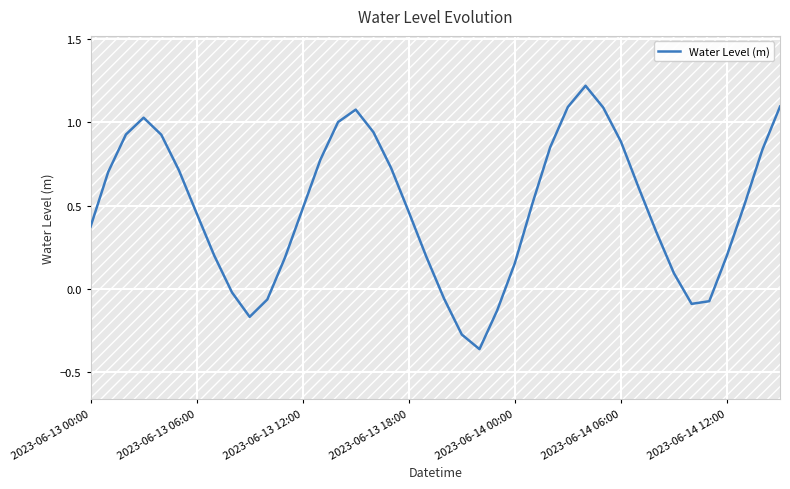

The value of Water Level (m) at 2023-06-14 06:00 is 0.4. True or false?

False